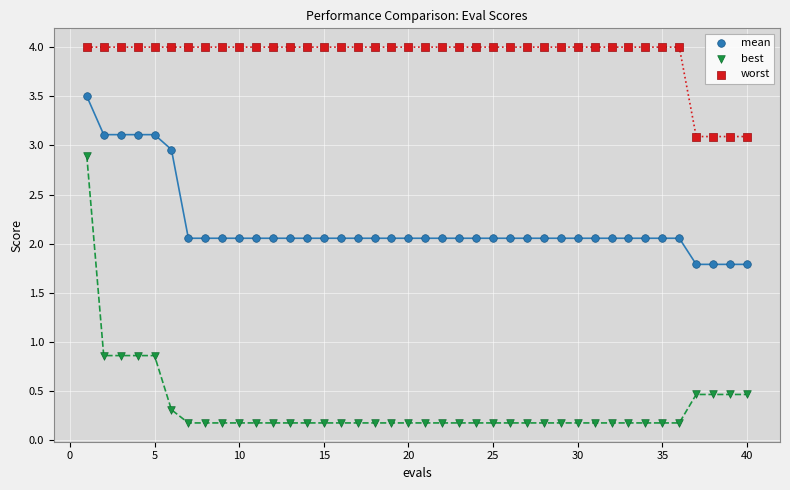

Across all data points, what is the range of Y values (max minus min)?

3.8